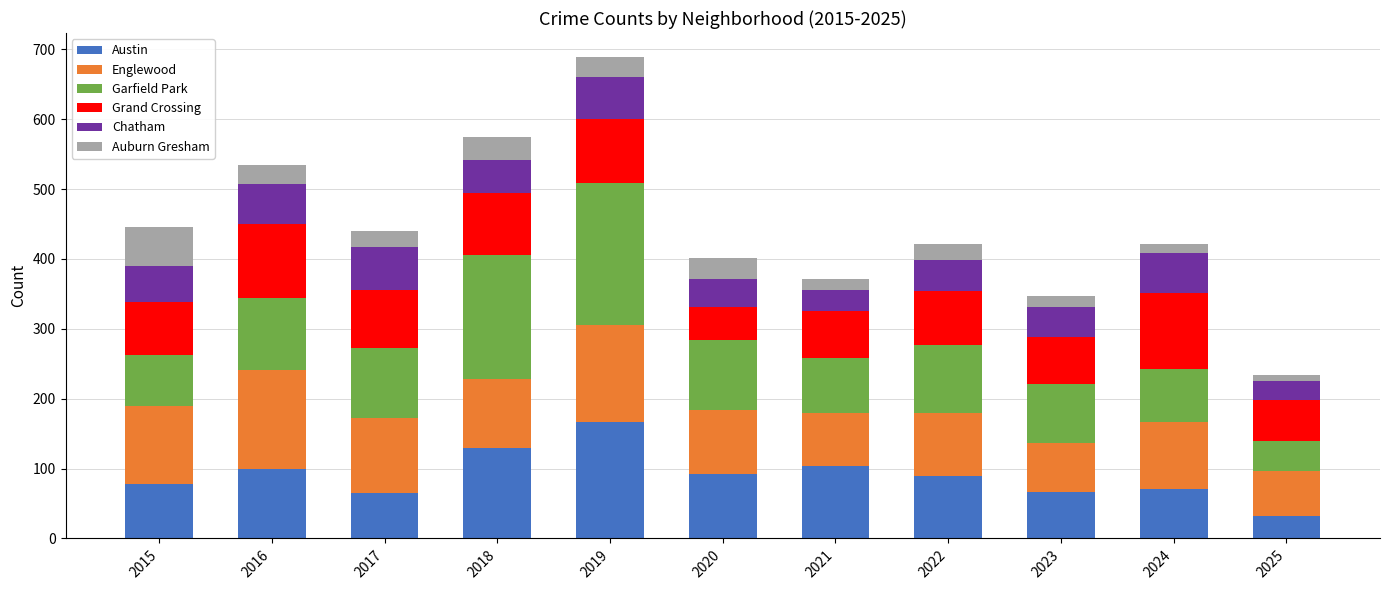

How many data points does each series have?

11